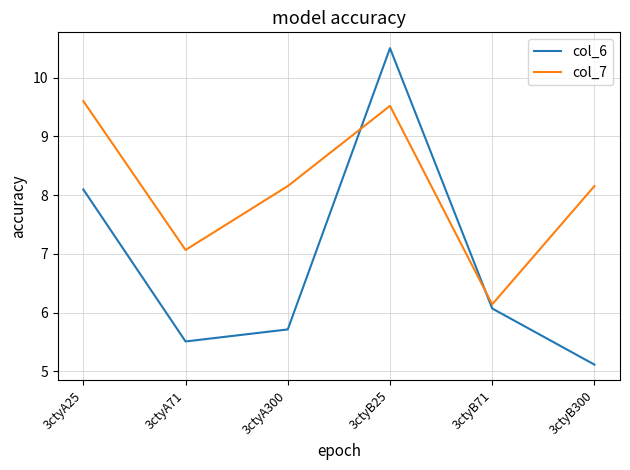

At 3ctyA25, list the series in order from largest to smallest.

col_7, col_6